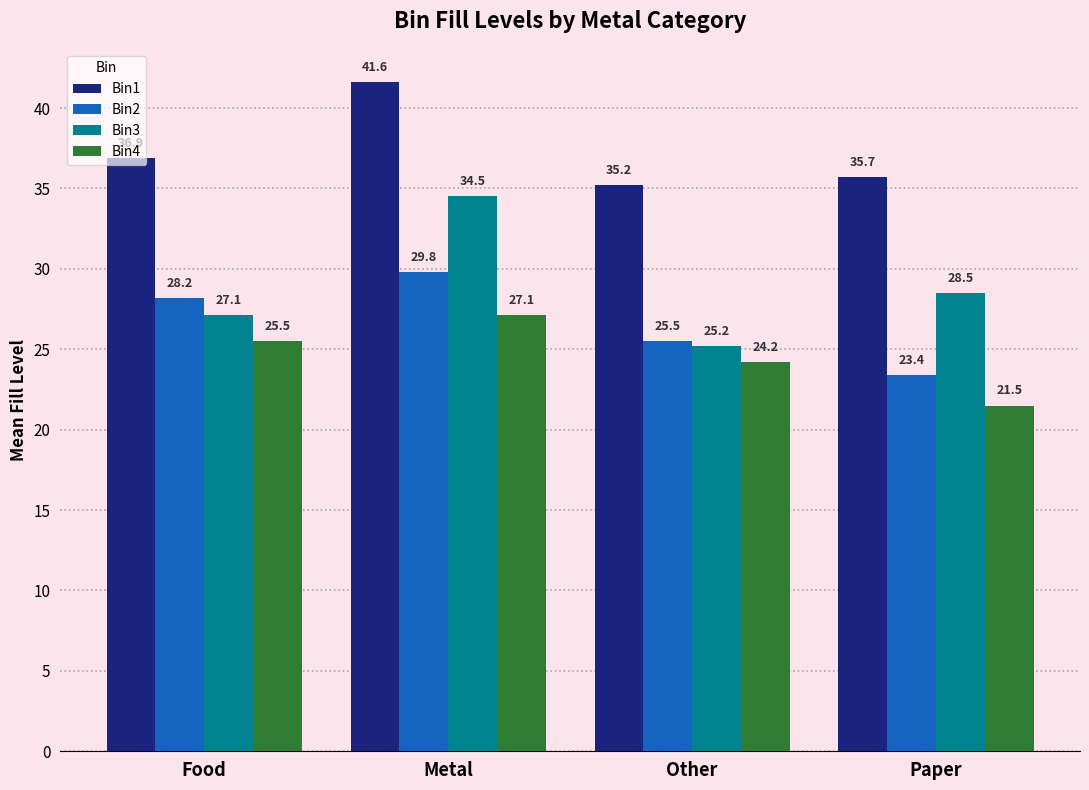

Which series has the largest total across all categories?

Bin1